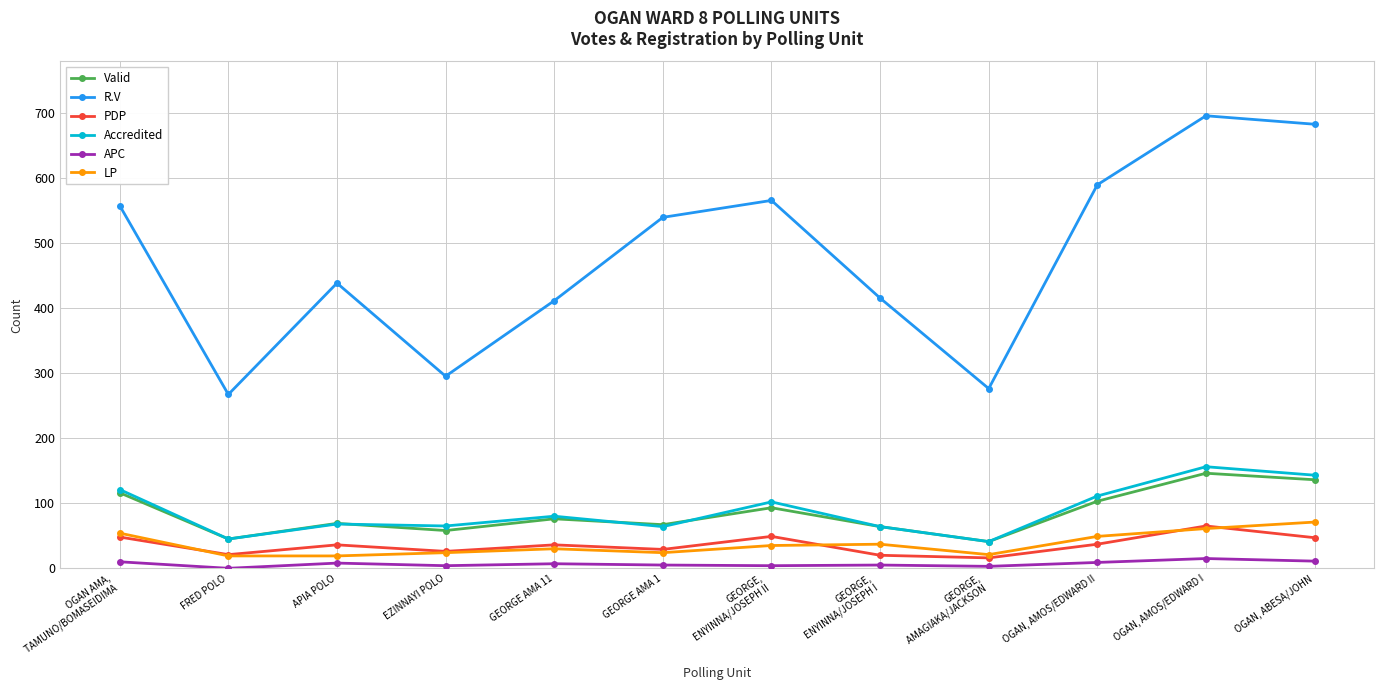

At which label does Valid first exceed 76?

OGAN AMA,
 TAMUNO/BOMASEIDIMA